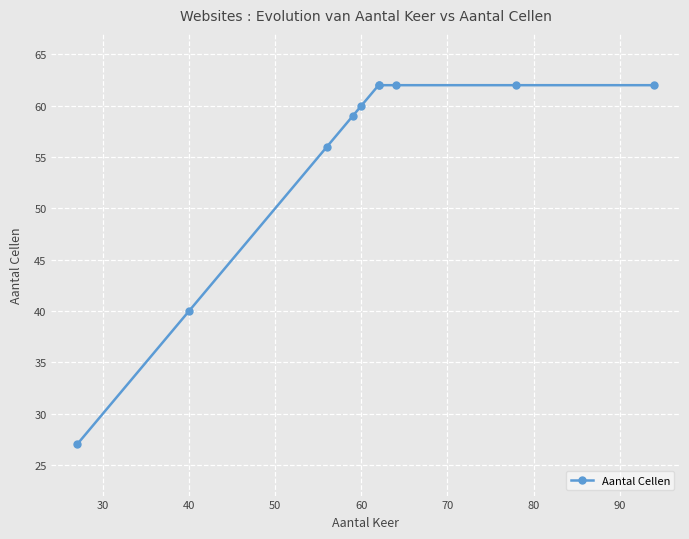

True or false: there are more than 1 points higher than both neighbors.

False